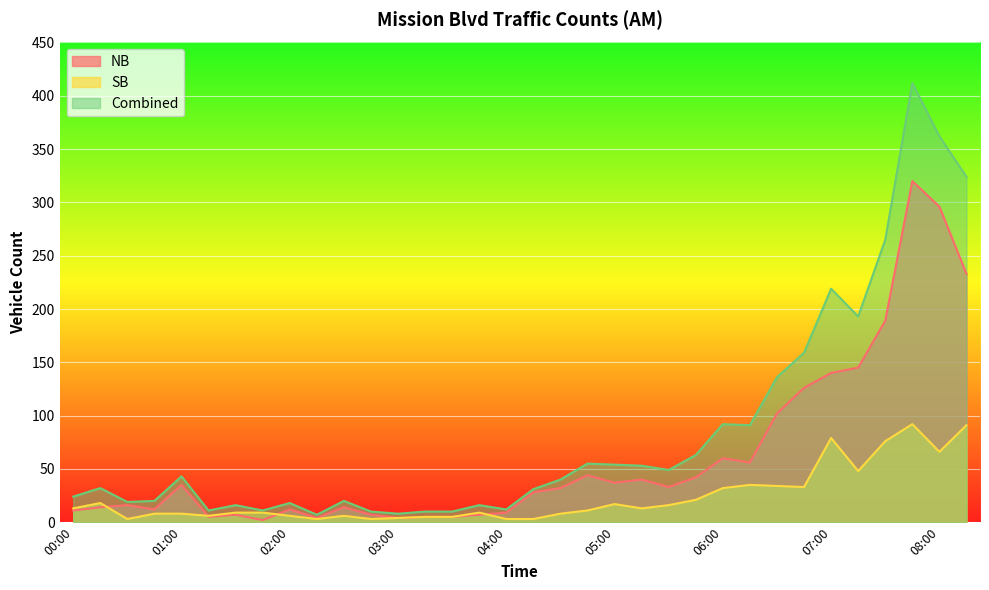

How many lines are shown in the chart?

3